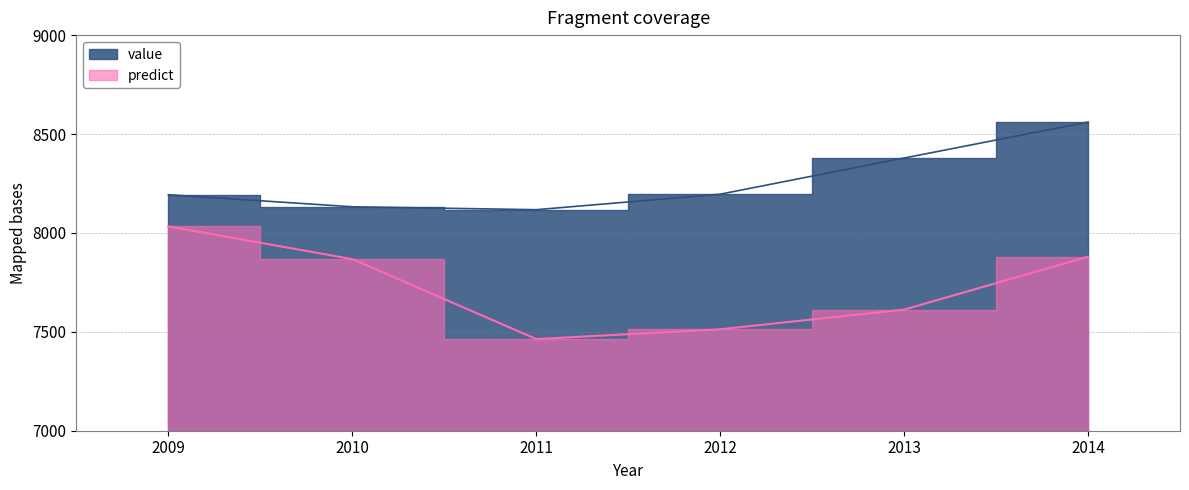

Which series changed the most between 2010 and 2013?

predict